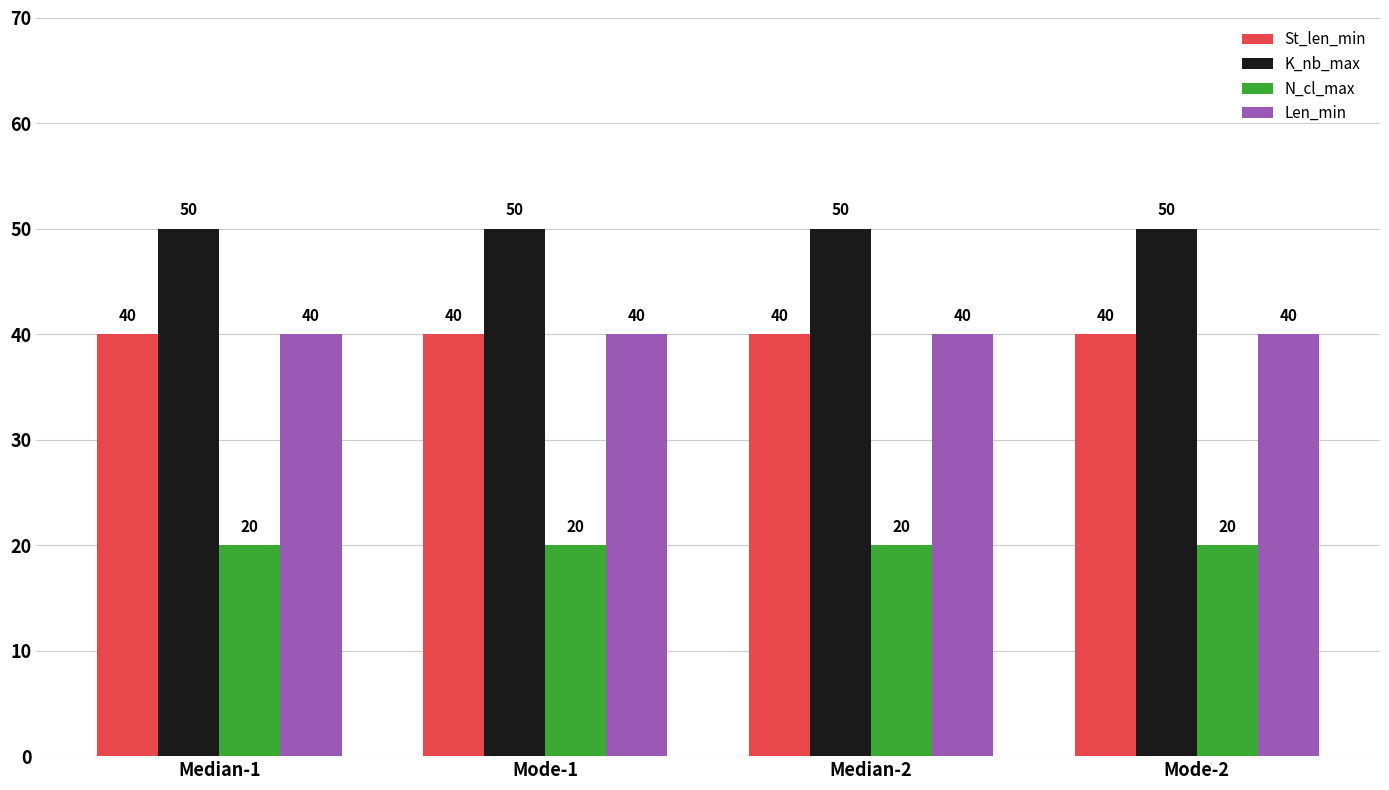

The value of Len_min at Median-1 is 71. True or false?

False